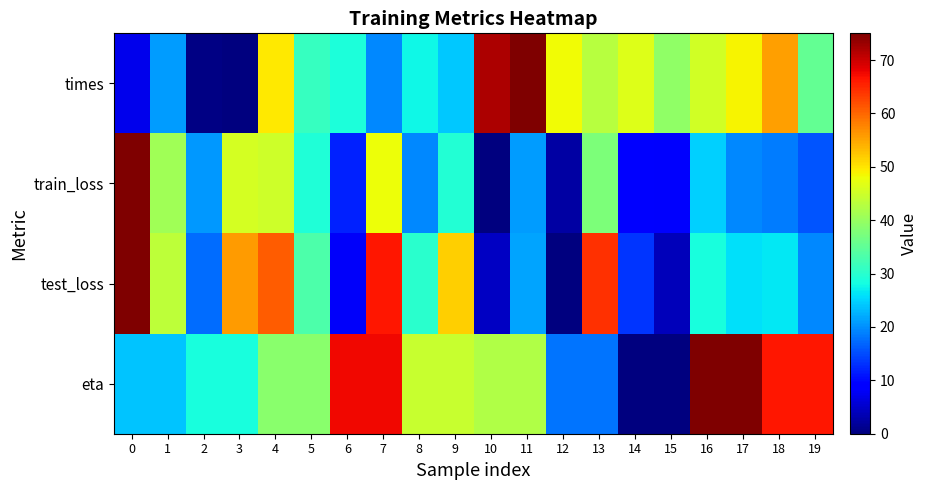

Which series has the largest total across all categories?

eta